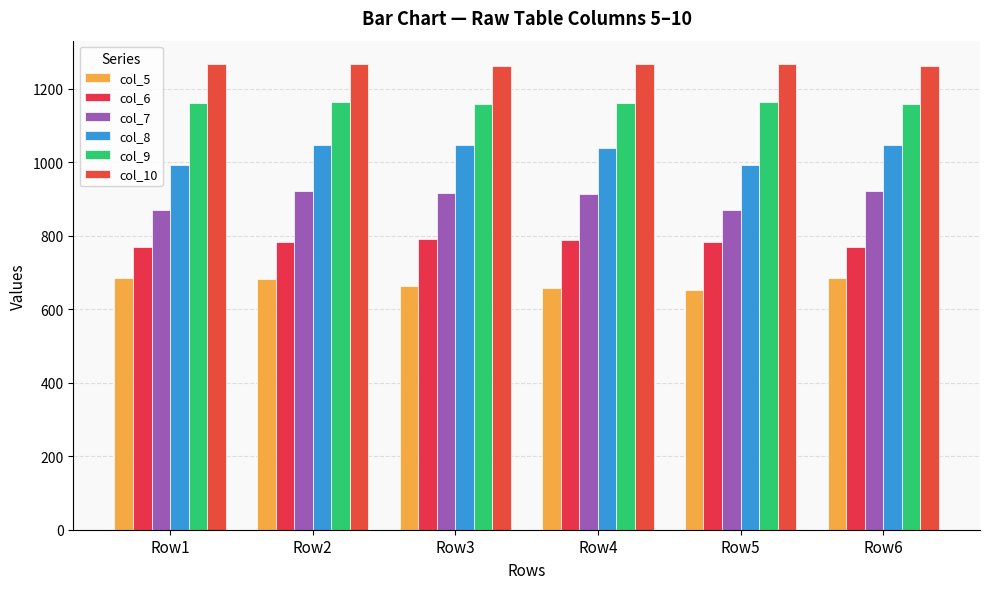

What is the value of the col_8 bar at the 6th from the left?

1046.3